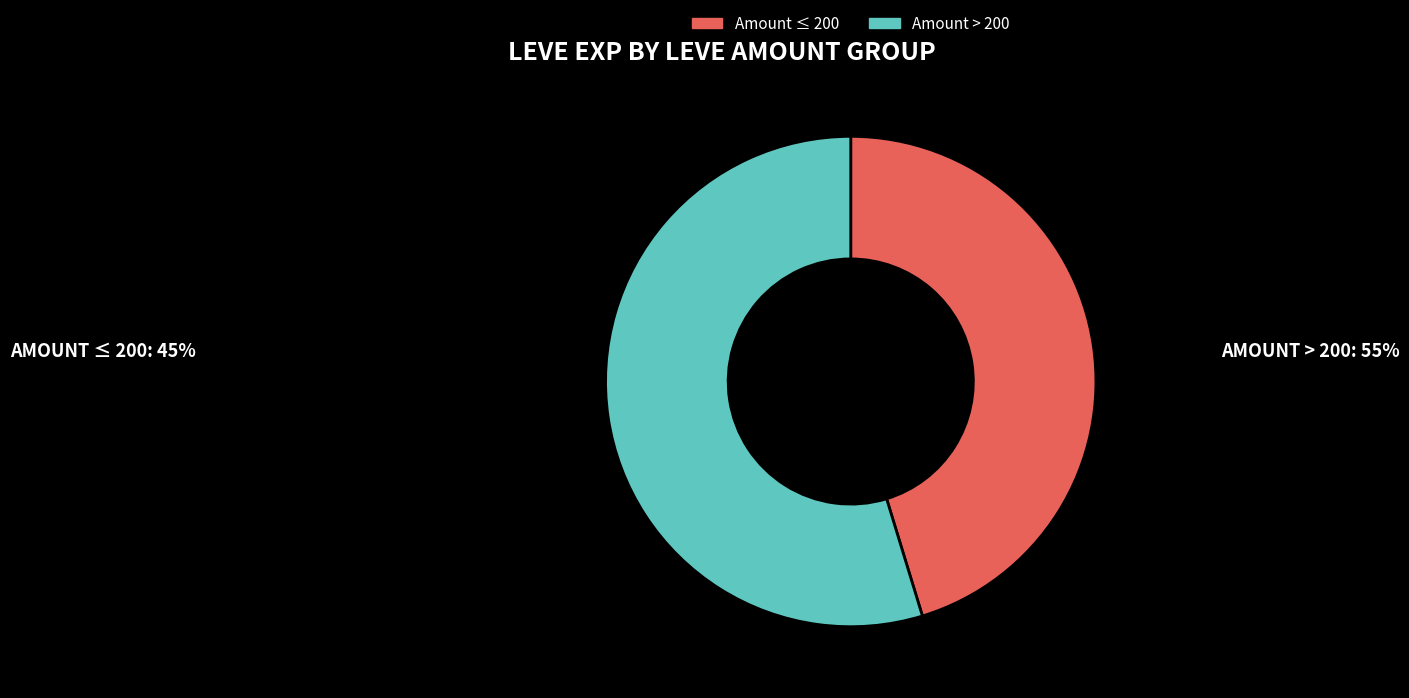

What is the ratio of the value at Amount ≤ 200 to the value at Amount > 200?

0.8